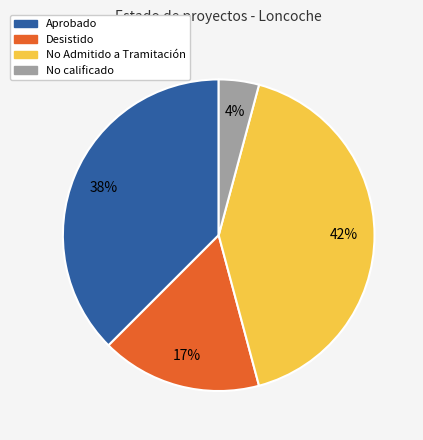

What is the ratio of the value at Desistido to the value at Aprobado?

0.4